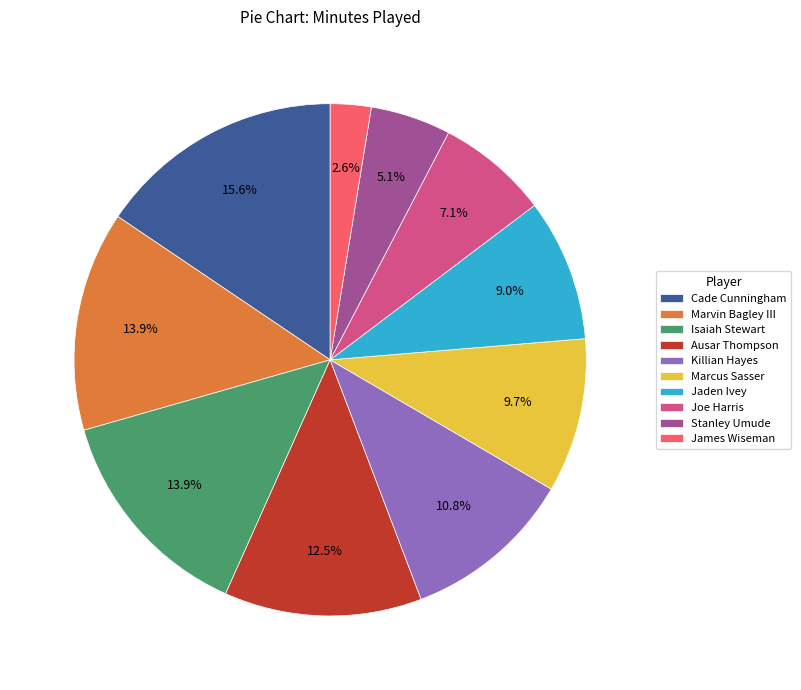

Approximately how many times larger is the value at Jaden Ivey compared to Ausar Thompson?

0.7